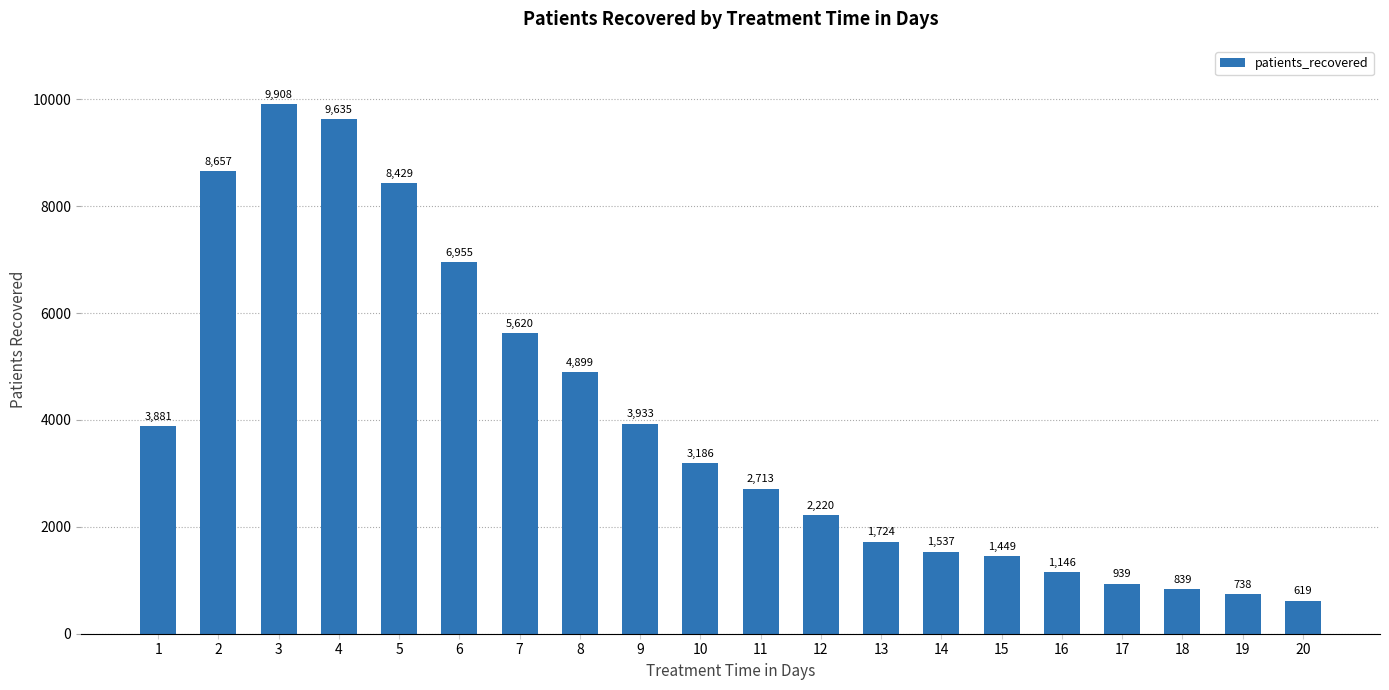

What is the minimum value shown in the chart?

619